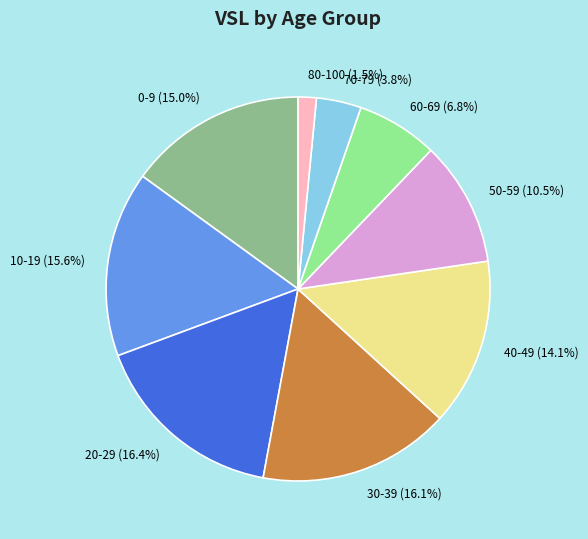

Combined, do 40-49 and 70-79 account for over 50%?

No